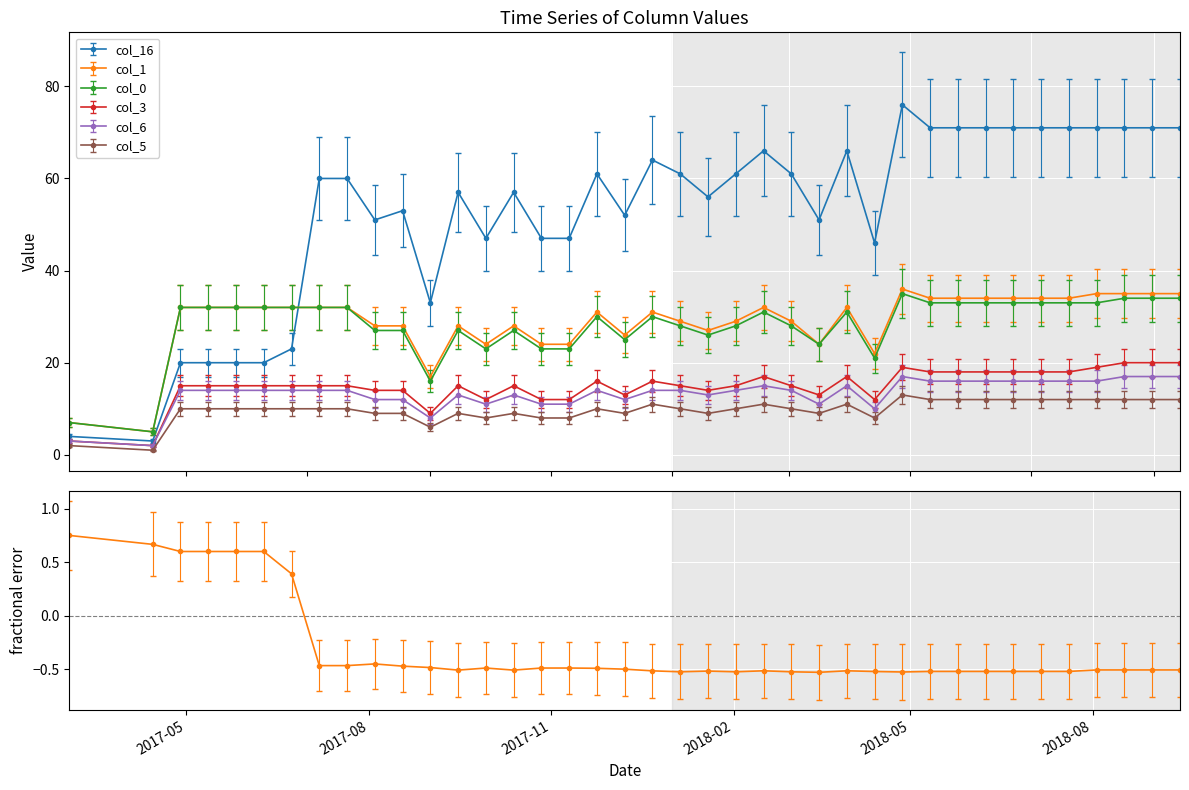

At which label does col_0 first exceed 31?

2017-04-28